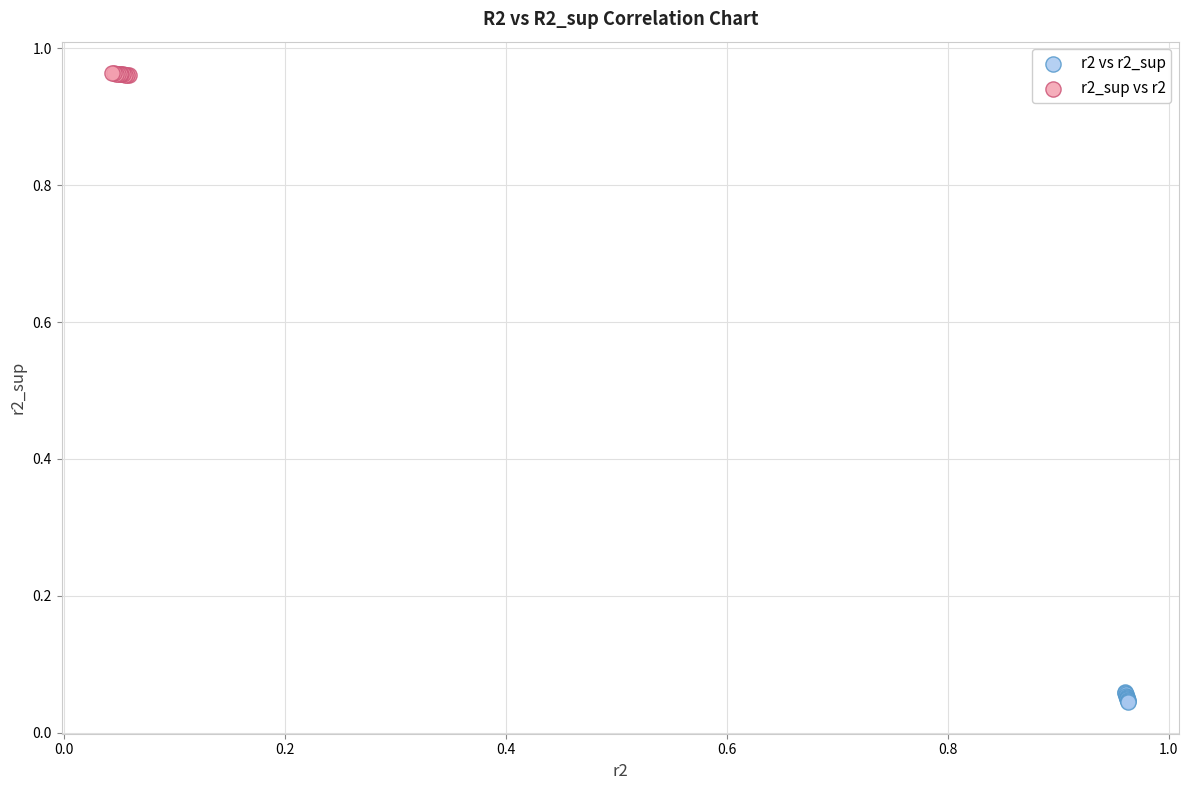

Which series contains the highest Y value?

r2_sup vs r2